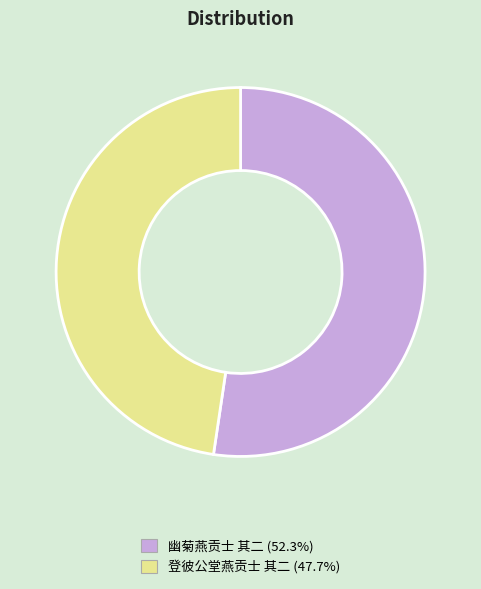

Is the sum of 登彼公堂燕贡士 其二 (47.7%) and 幽菊燕贡士 其二 (52.3%) greater than half?

Yes